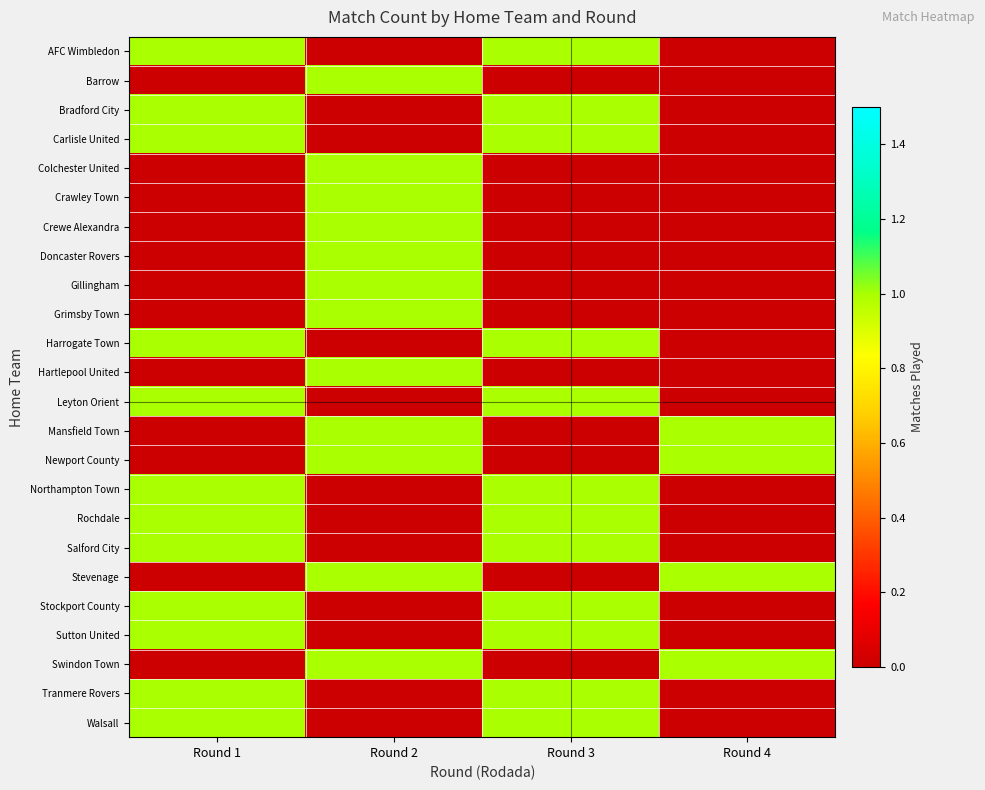

Count the number of data series in this chart.

24